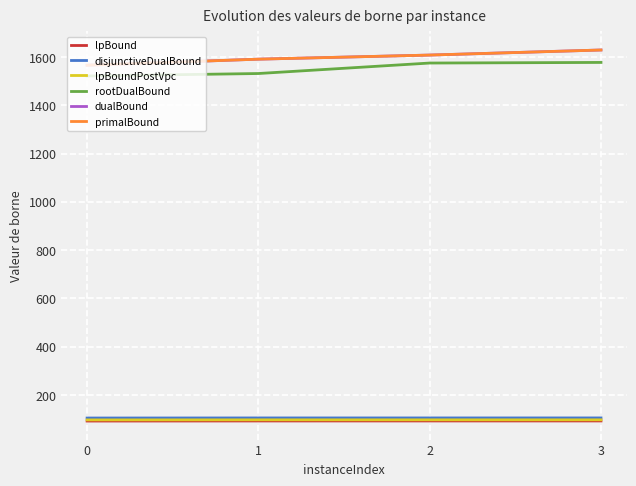

Does the chart have visible grid lines?

Yes